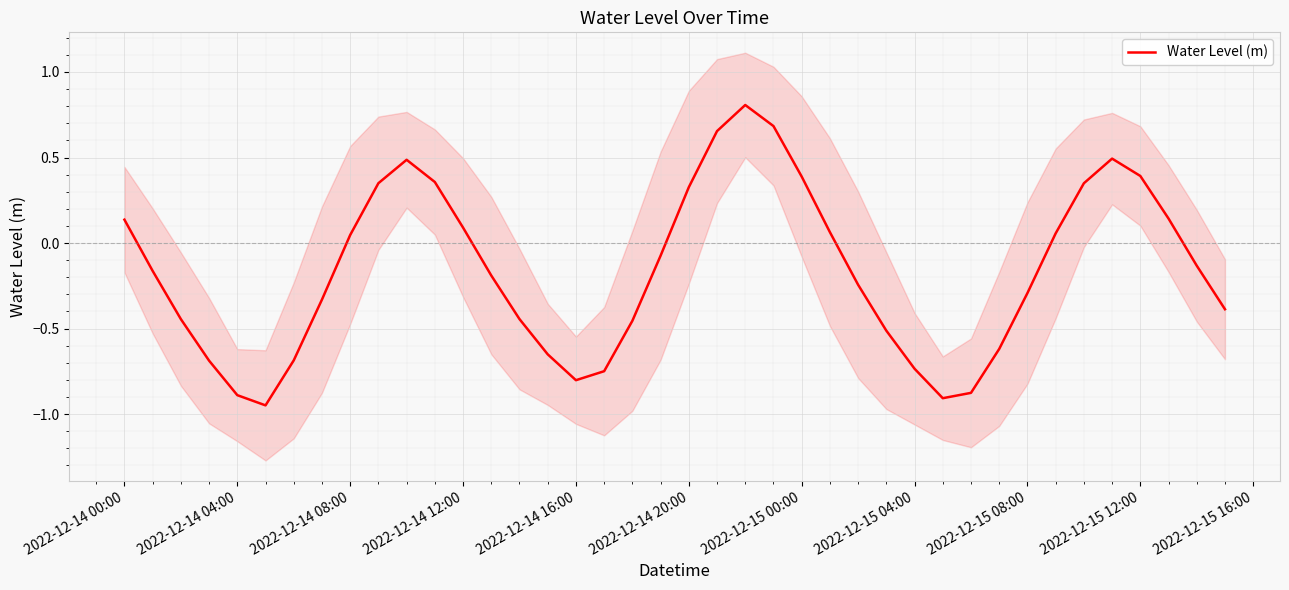

The value of Water Level (m) at 2022-12-15 08:00 is -0.3. True or false?

True